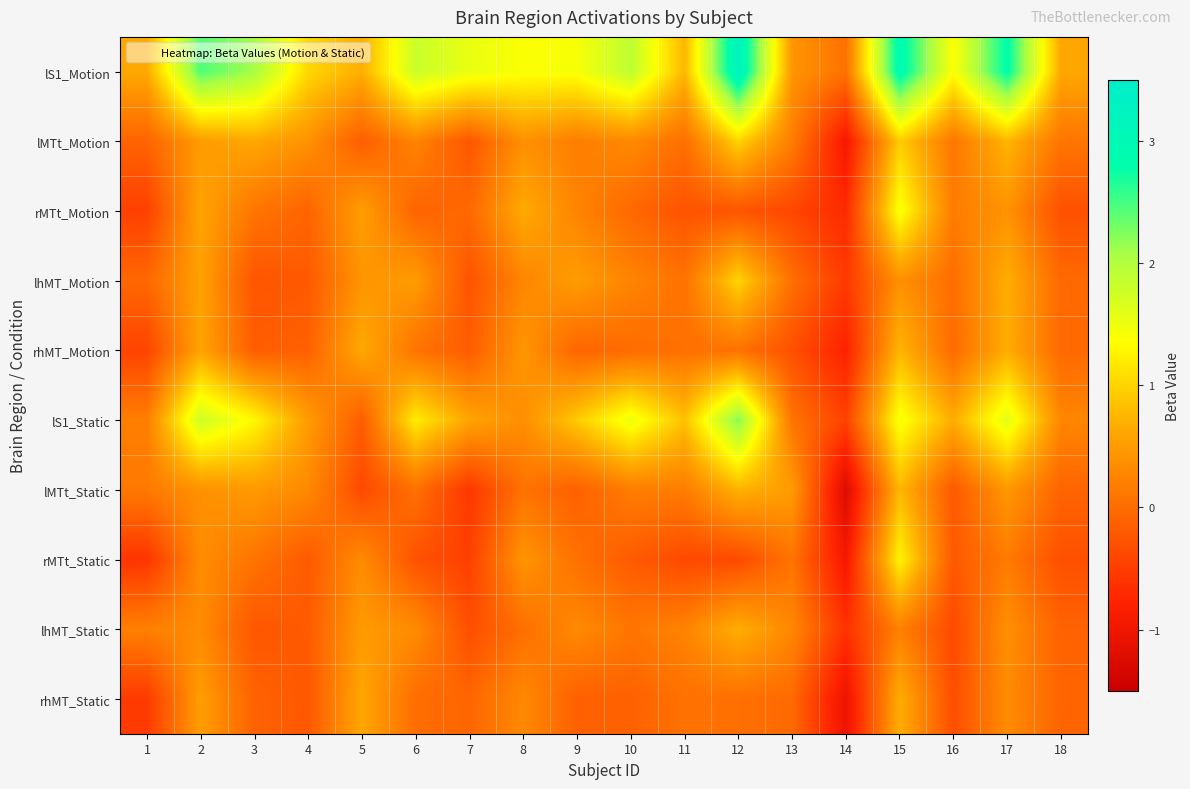

At how many categories does at least one series exceed 0?

18